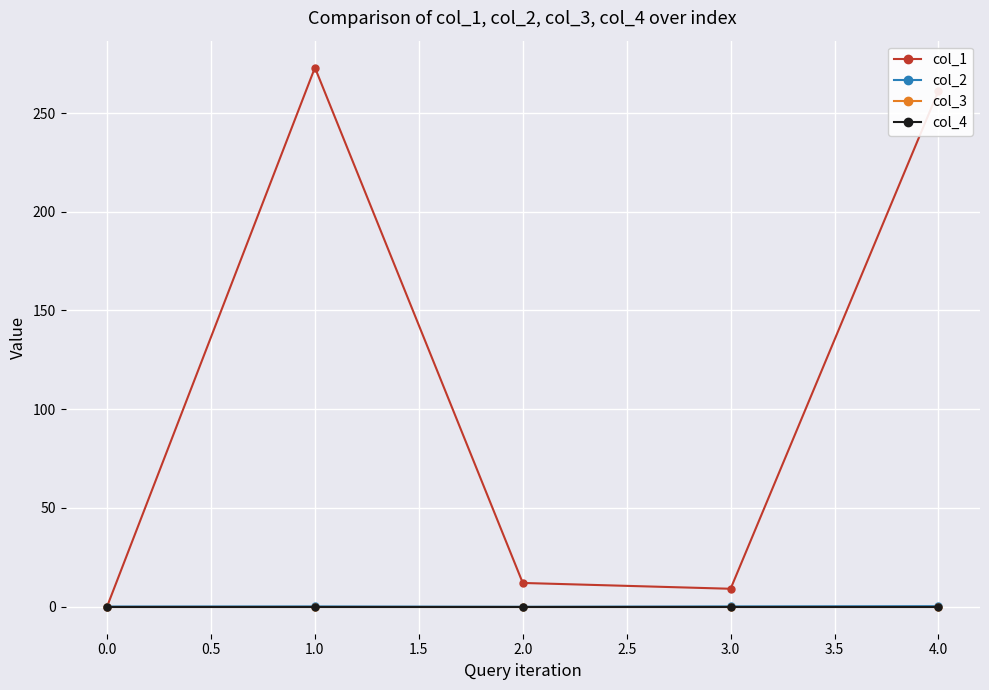

Is this an area chart (filled region under the line)?

No